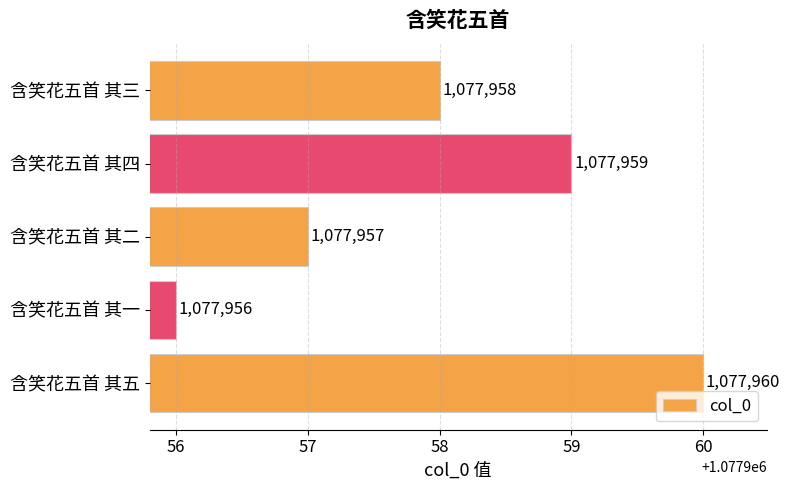

Rank the categories by value from lowest to highest.

含笑花五首 其一, 含笑花五首 其二, 含笑花五首 其三, 含笑花五首 其四, 含笑花五首 其五